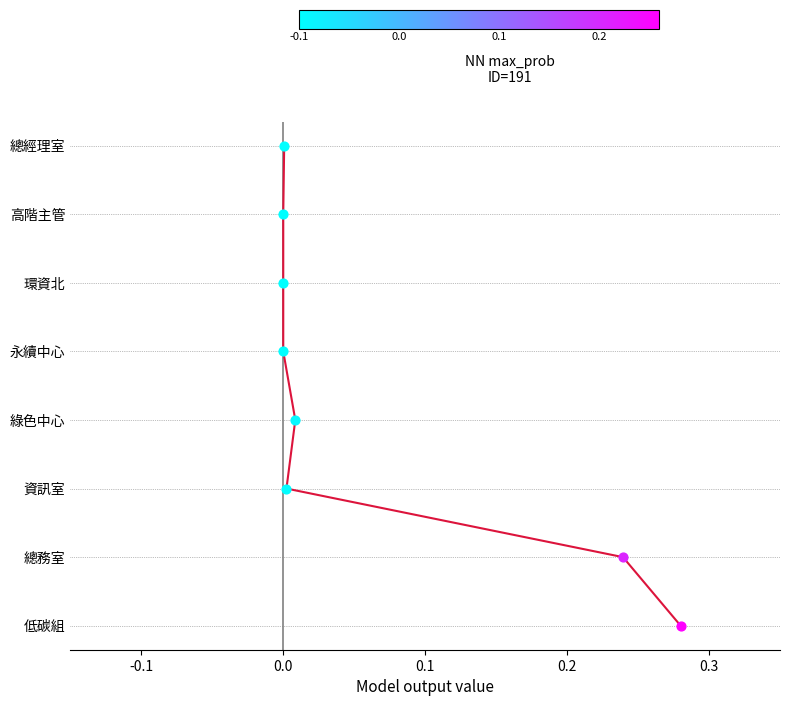

Approximately how many times larger is the value at 0.3 compared to 0.1?

2.0